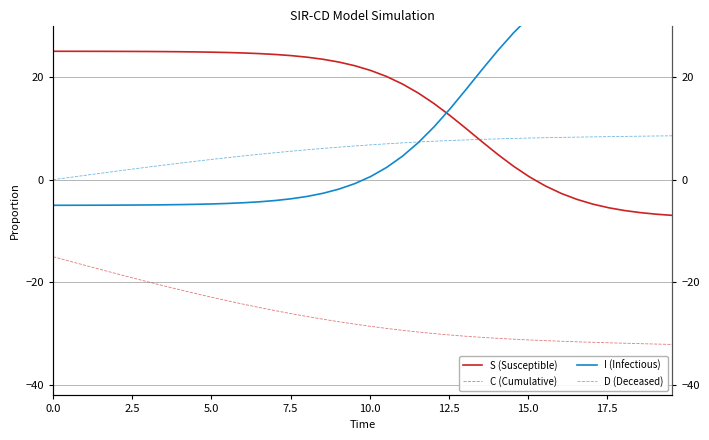

What is the smallest value displayed?

-32.1